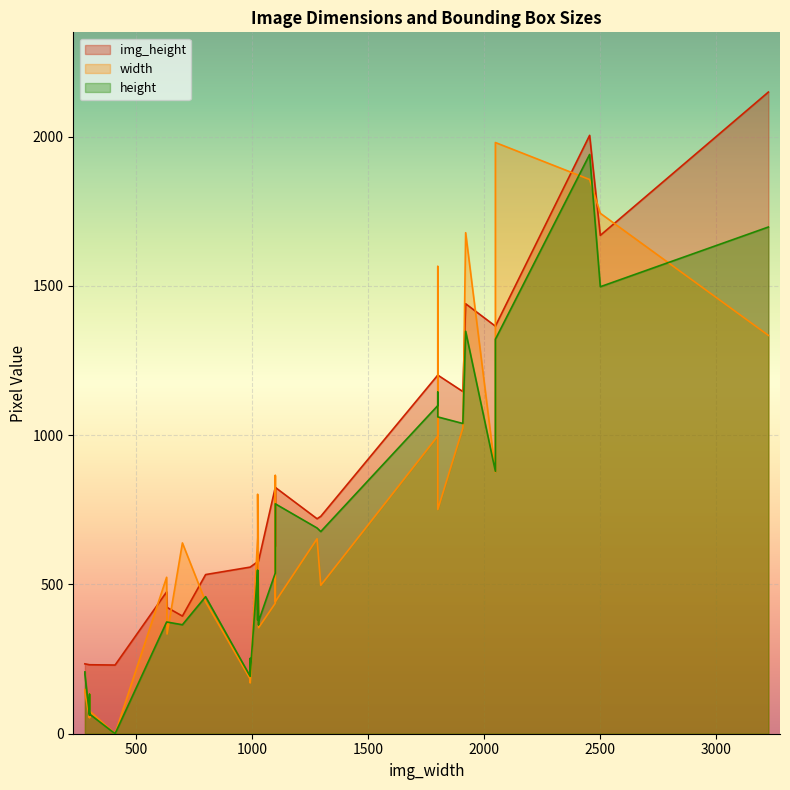

What is the maximum value shown in the chart?

2149